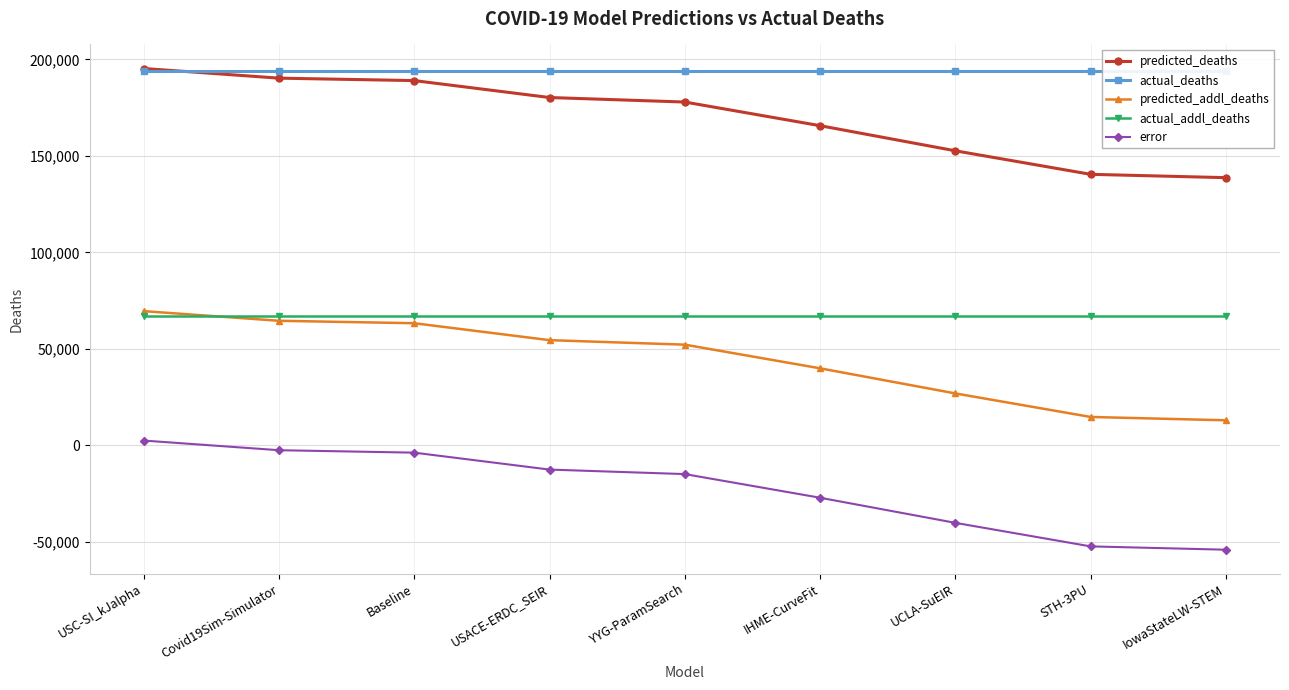

What position from the right is STH-3PU?

2